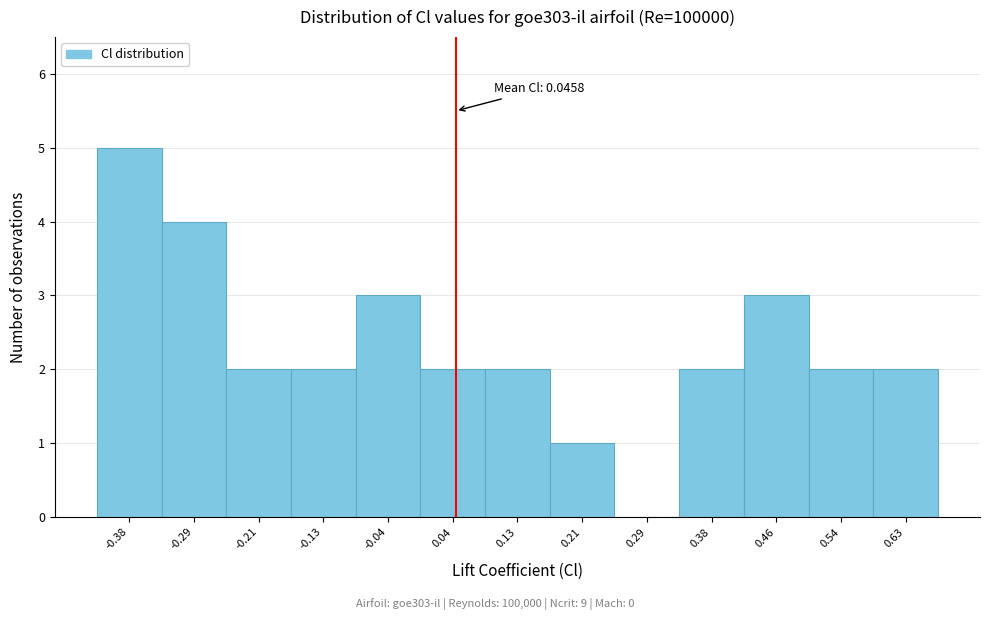

Which range on the x-axis has the tallest bar?

-0.42 to -0.33